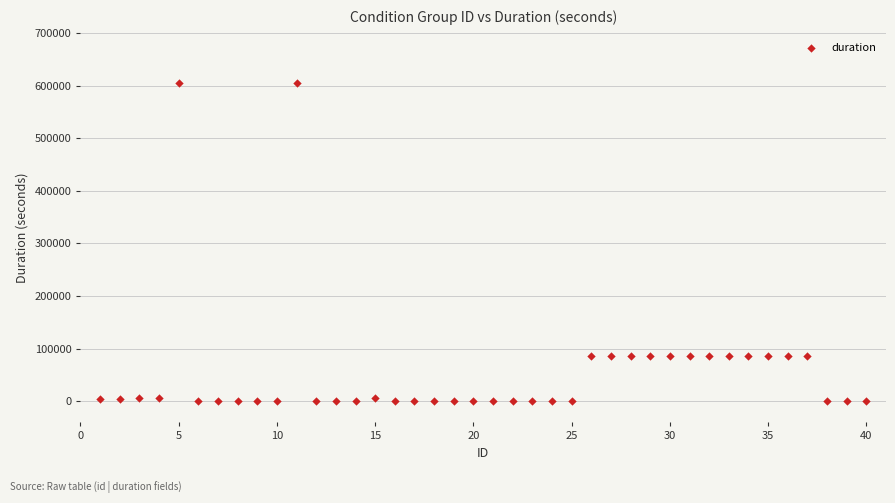

What is the range of Y values (max minus min)?

604800